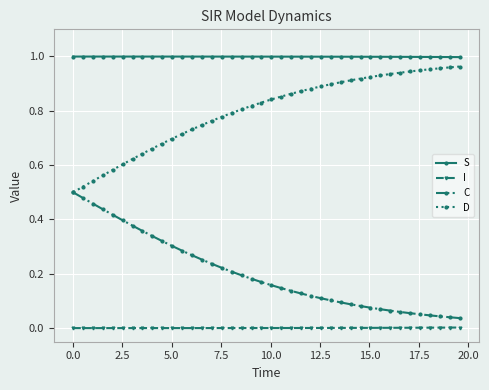

List the series in order of their overall mean, lowest first.

I, C, D, S